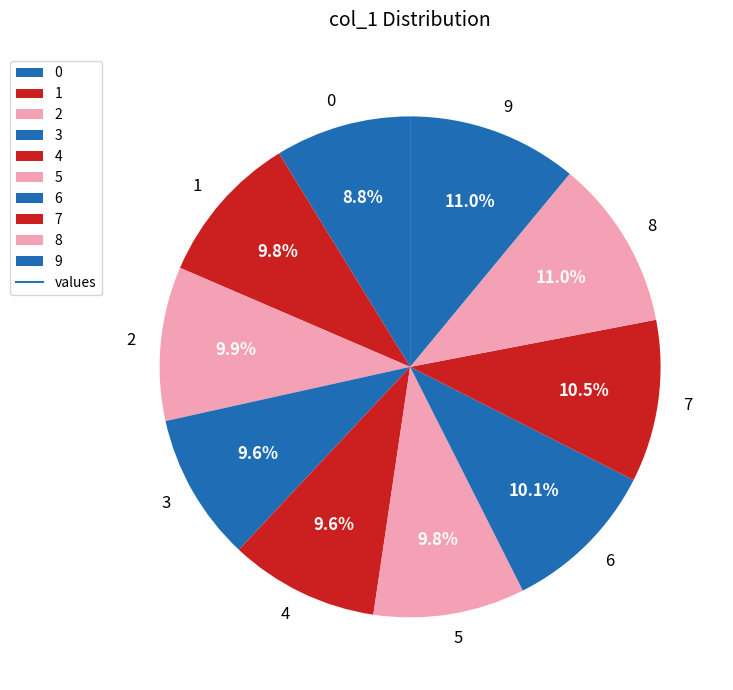

Approximately how many times larger is the value at 4 compared to 2?

1.0